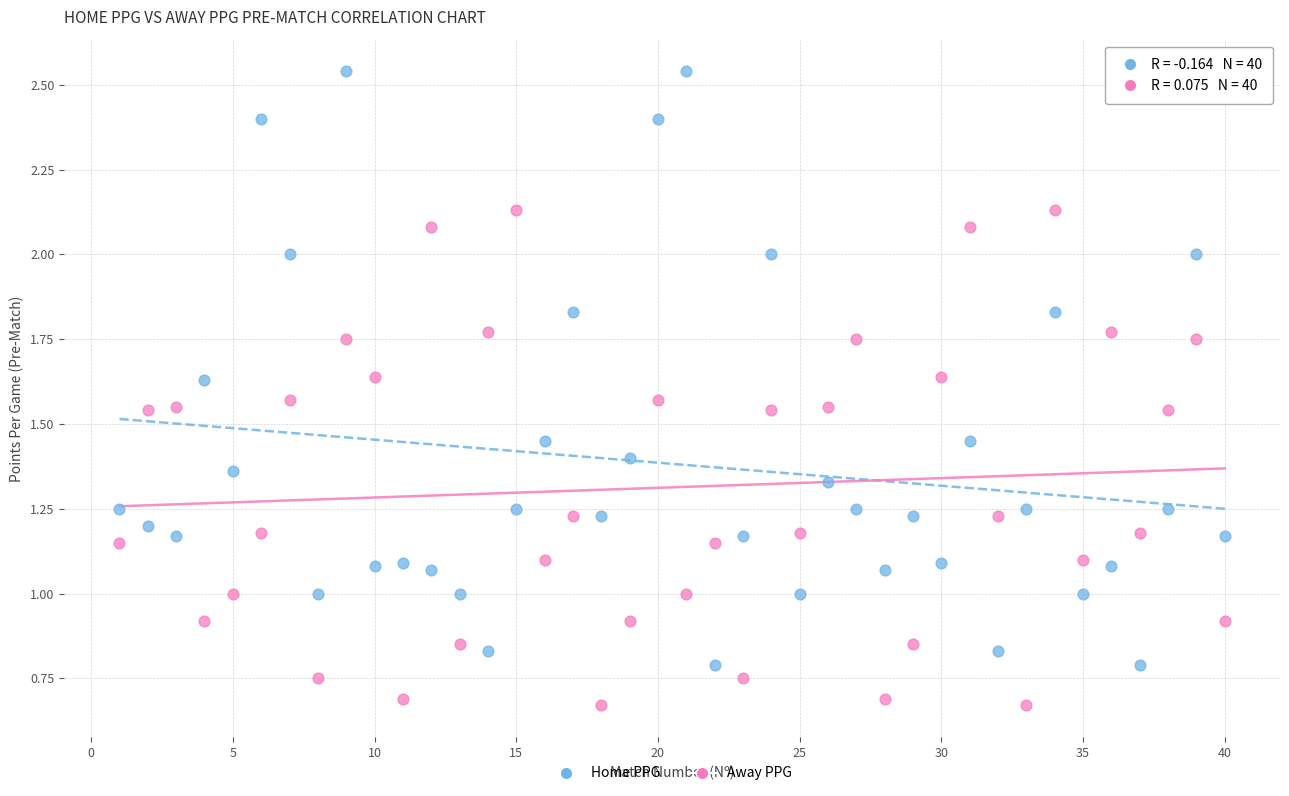

What are all the series names shown in the legend?

Home PPG, Away PPG